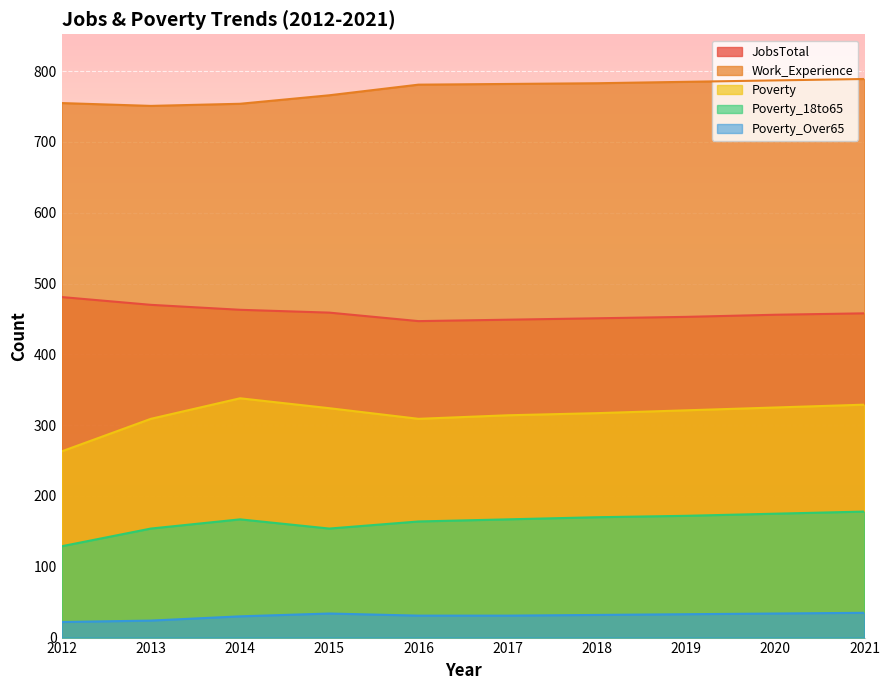

True or false: JobsTotal has more than 2 interior local peaks.

False